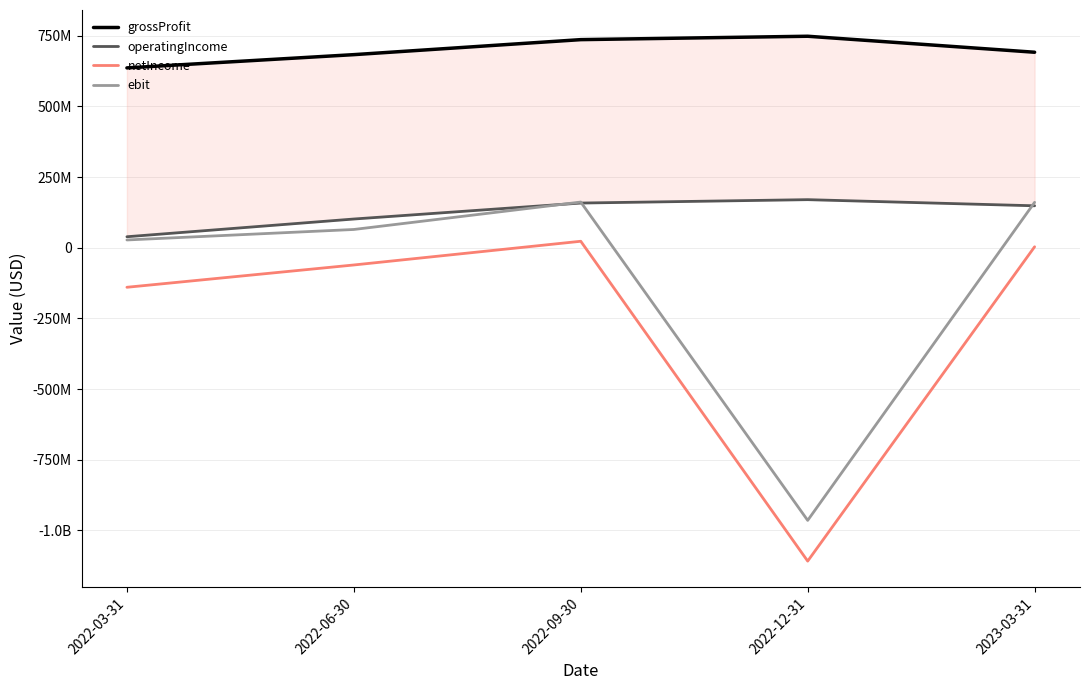

Reading left to right, transcribe all the data shown in this chart.

grossProfit: 636300000	683200000	736300000	748300000	691700000
operatingIncome: 38900000	101600000	158100000	170100000	148400000
netIncome: -139900000	-61000000	22900000	-1108800000	3400000
ebit: 27500000	64600000	161600000	-964700000	160700000